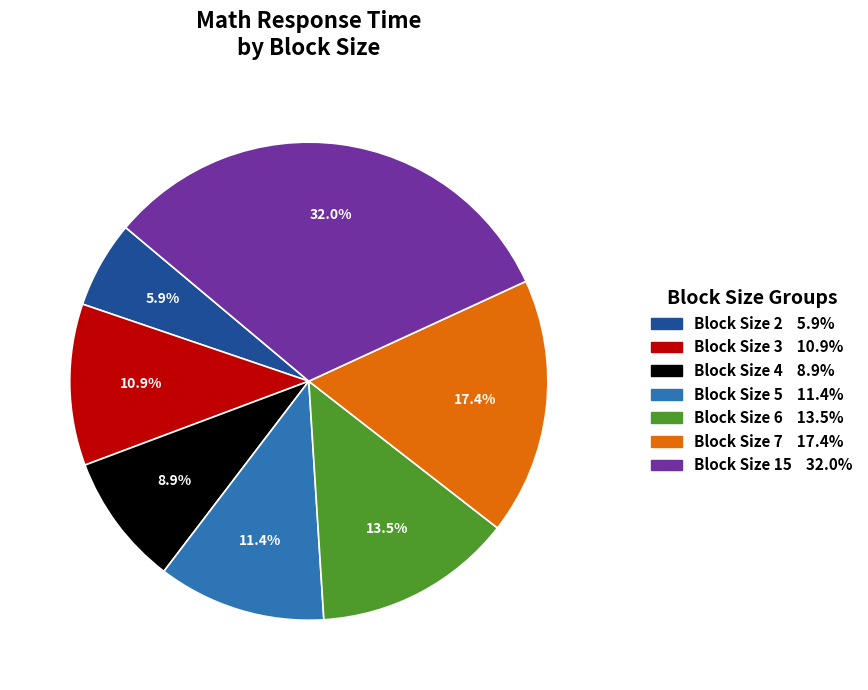

Count the number of slices in the pie.

7